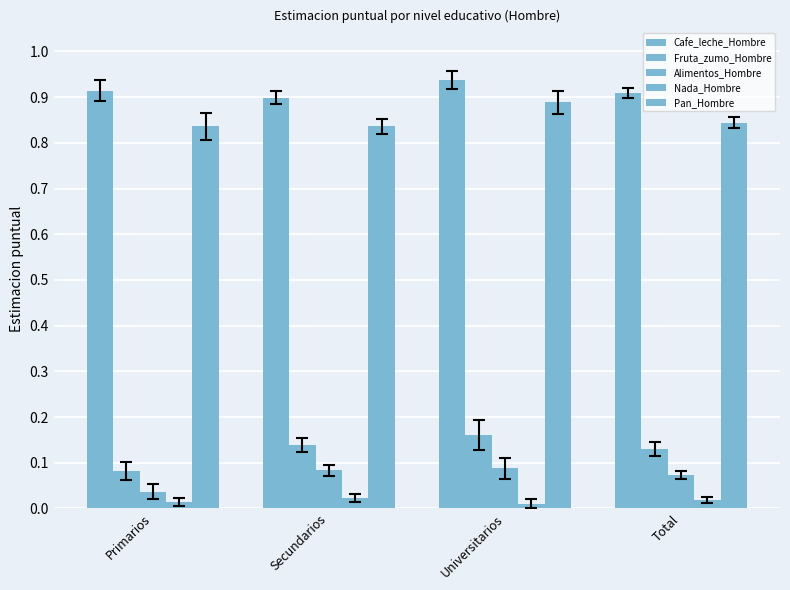

How many bars are there in each group?

5